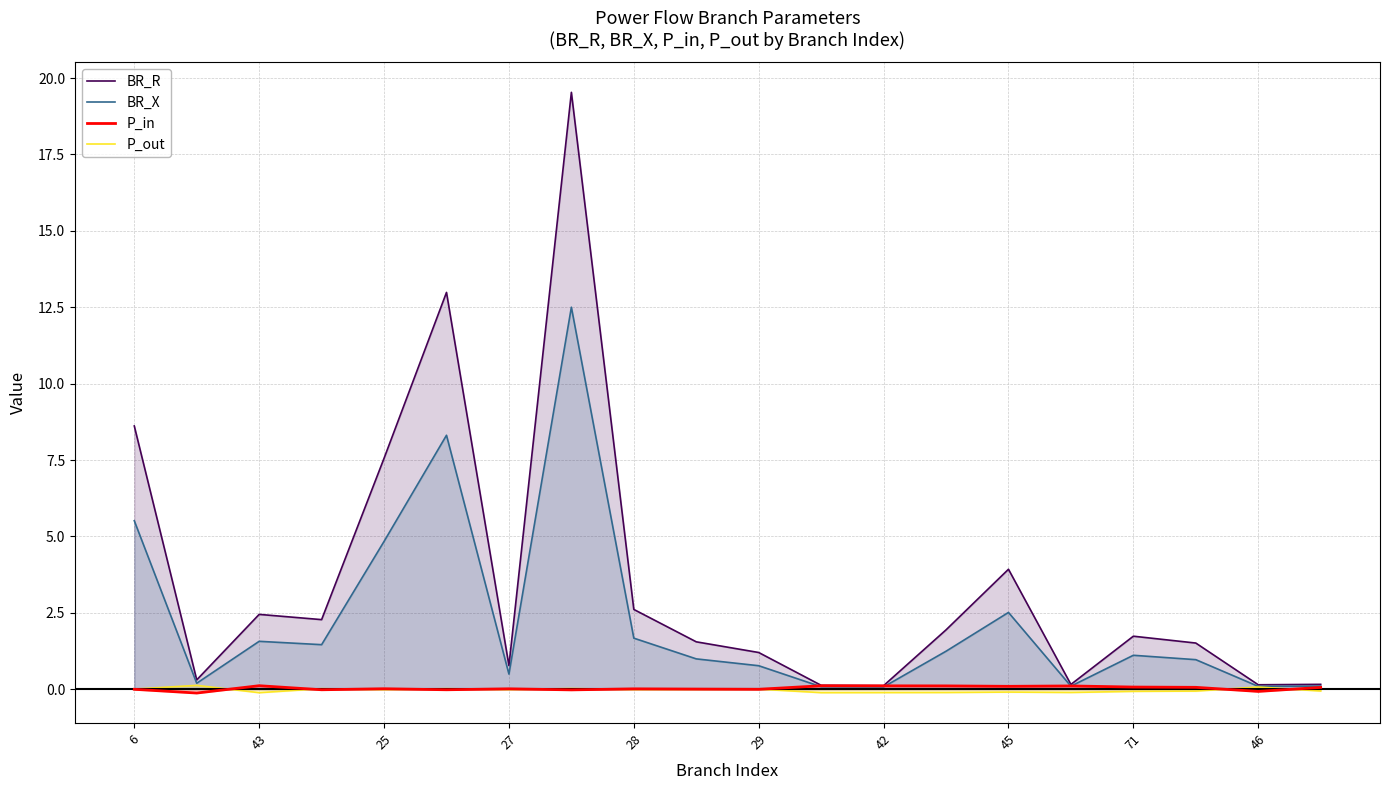

True or false: P_out and BR_X intersect in this chart.

False